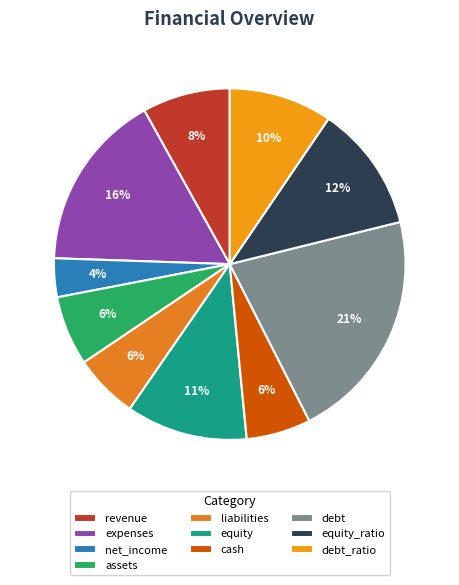

What percentage is the cash slice, to the nearest percent?

6%